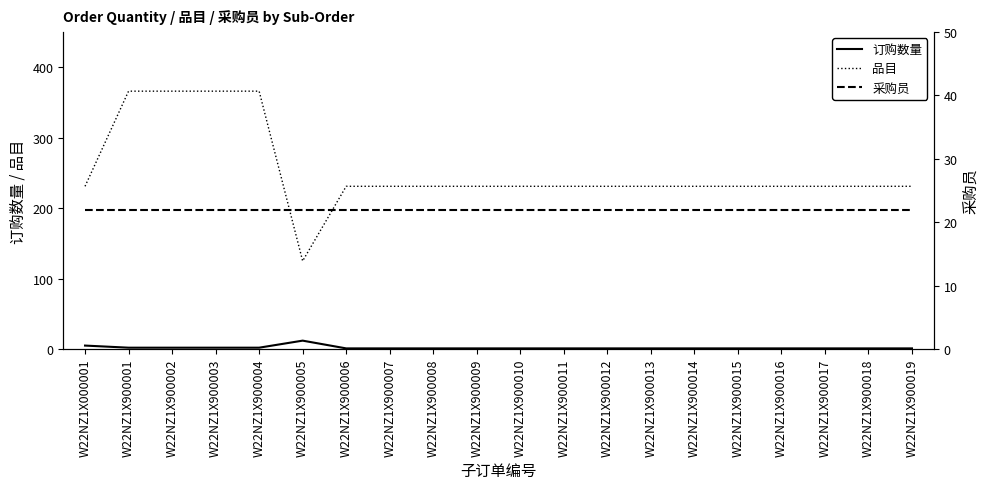

What is the spread (max minus min) of values at W22NZ1X900010?

230